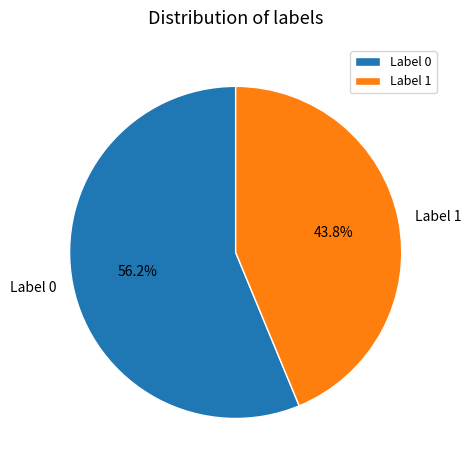

Which category has the smallest portion of the pie?

Label 1